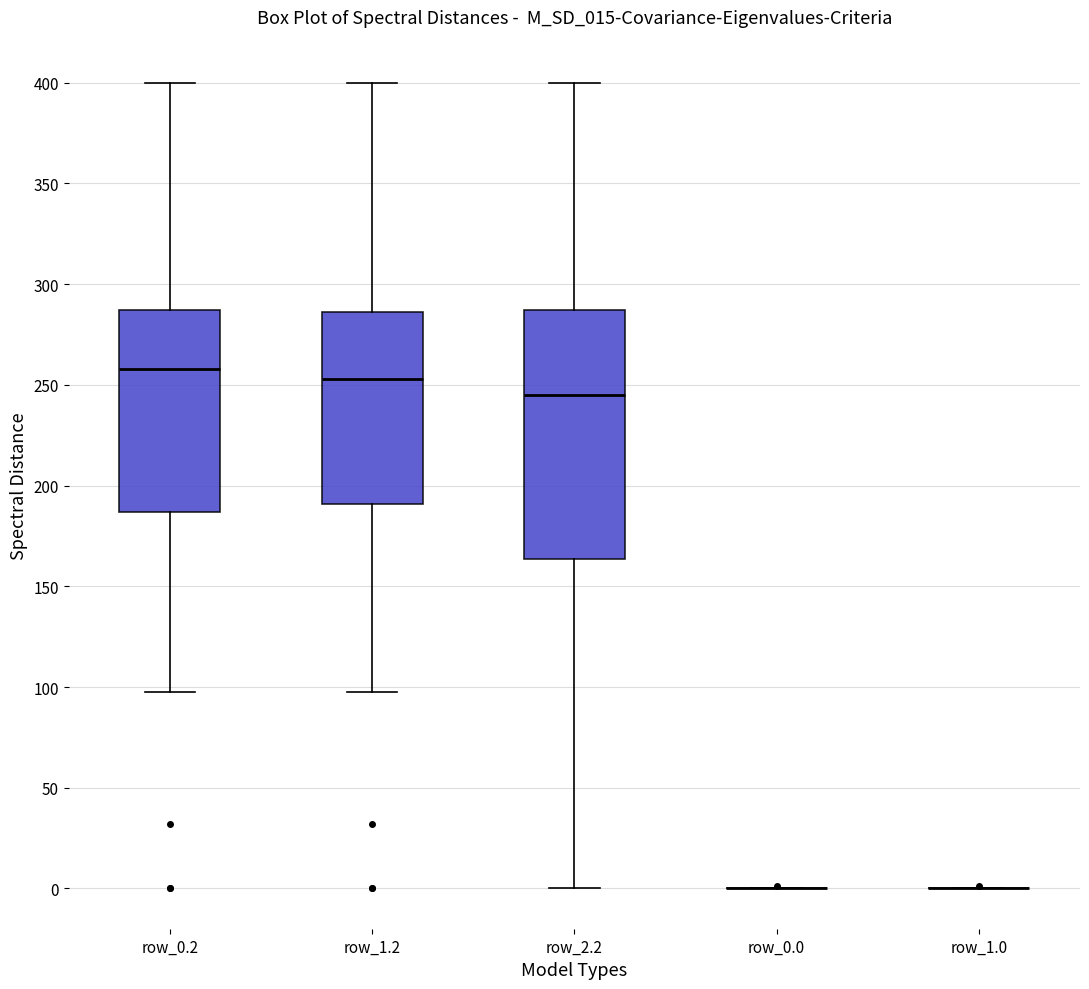

Reading left to right, transcribe this box plot: for each box, give where its median line is, the range the box spans, and where its two whiskers end, as read against the y-axis. The values are not printed on the chart, so give them approximately, as read against the axis.

row_0.2: median 260, box 185 to 285, whiskers 95 to 400
row_1.2: median 255, box 190 to 285, whiskers 95 to 400
row_2.2: median 245, box 165 to 285, whiskers 0 to 400
row_0.0: box collapsed to a line at 0, whiskers 0 to 0
row_1.0: box collapsed to a line at 0, whiskers 0 to 0